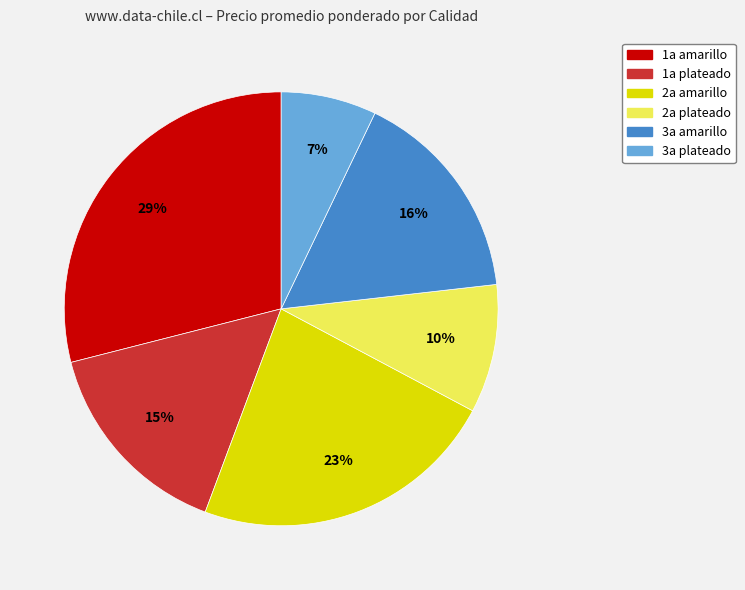

To the nearest percent, what portion does 3a amarillo represent?

16%